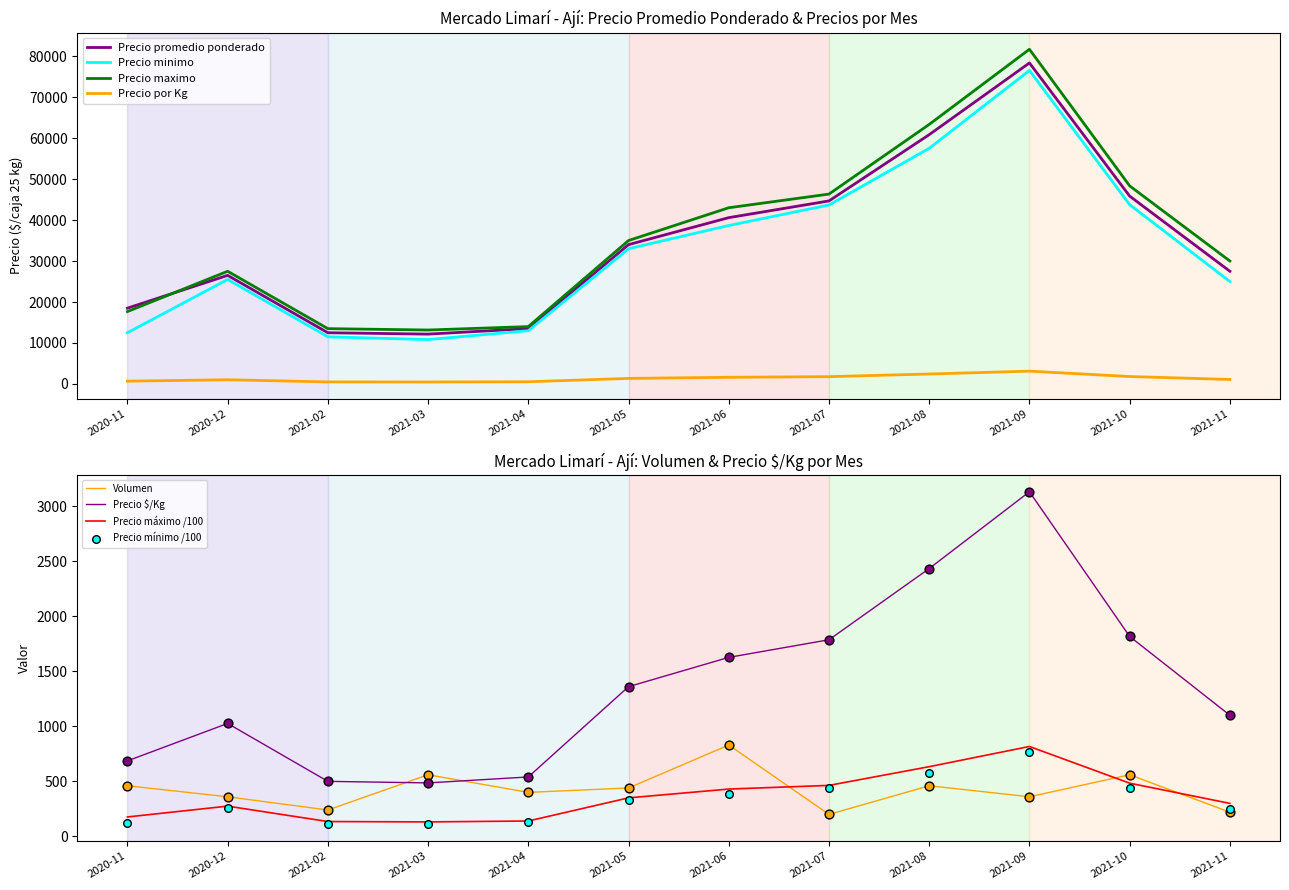

Which series reaches the minimum Y coordinate?

Volumen